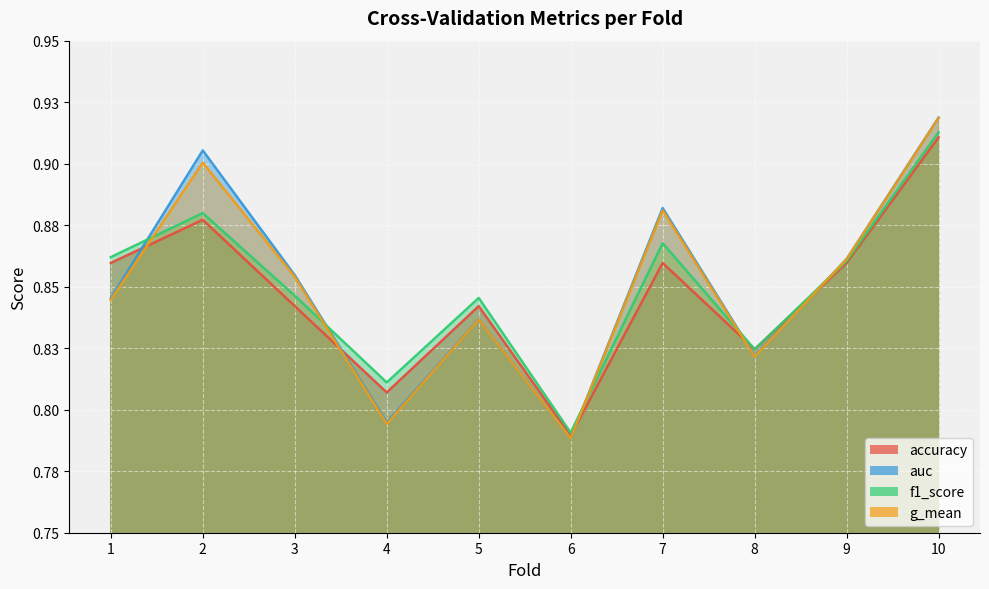

What is the value of the accuracy point at the 3rd from the left?

0.8